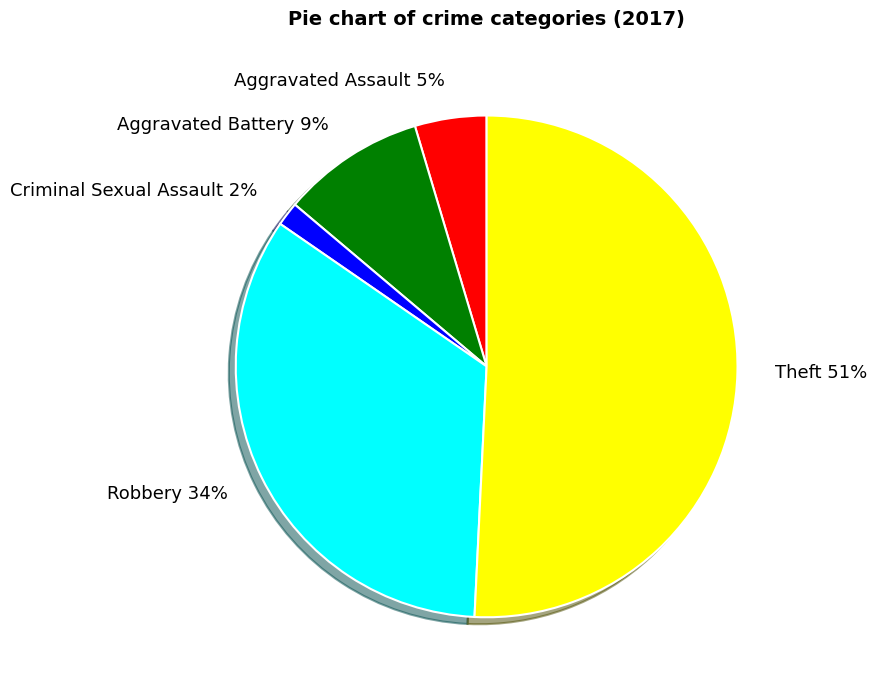

Rank the categories by value from highest to lowest.

Theft, Robbery, Aggravated Battery, Aggravated Assault, Criminal Sexual Assault